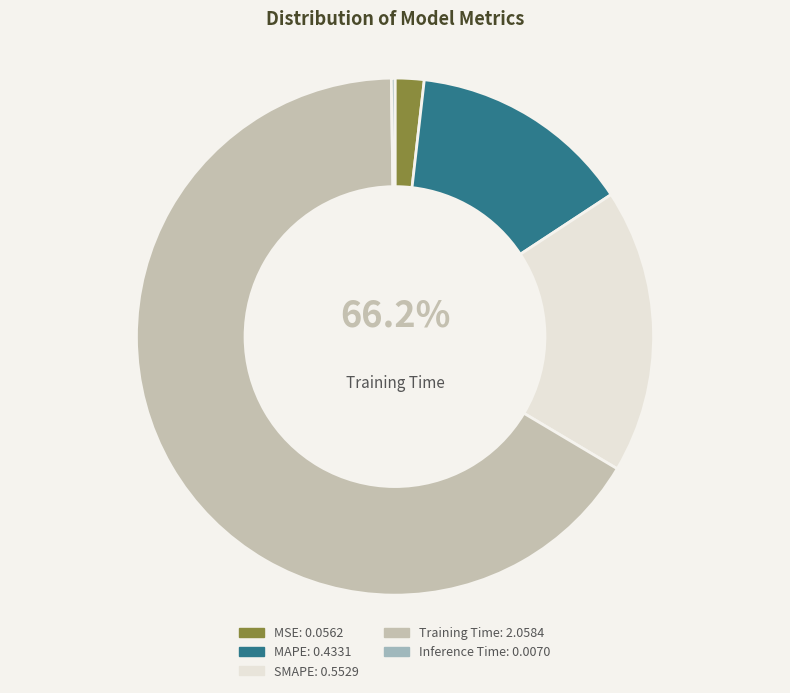

What is the largest slice in the pie chart?

Training Time